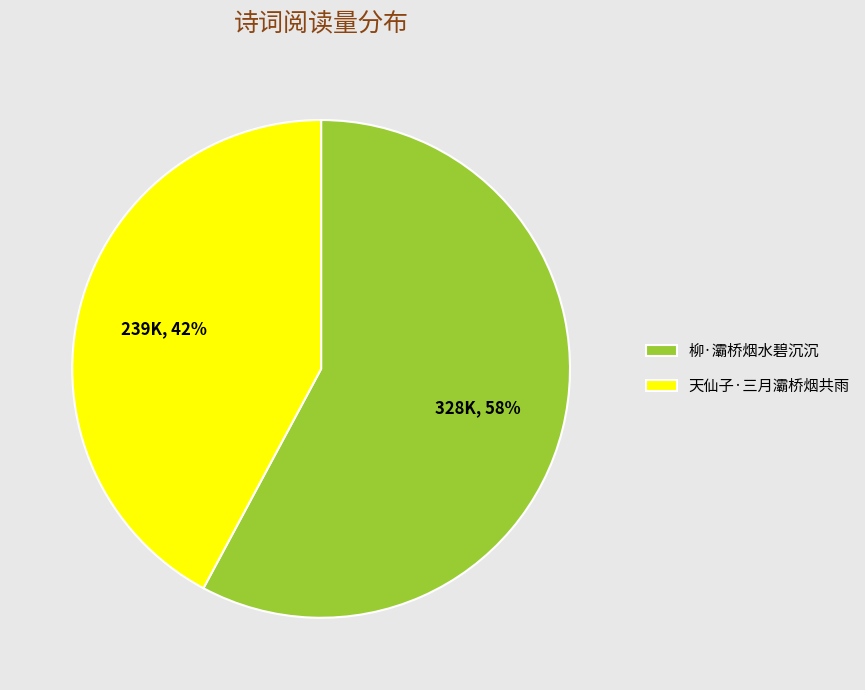

Approximately how many times larger is the value at 天仙子·三月灞桥烟共雨 compared to 柳·灞桥烟水碧沉沉?

0.7